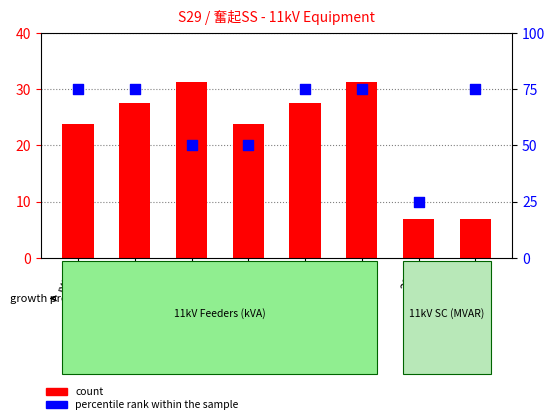

Which series has the largest Y range (max minus min)?

percentile rank within the sample